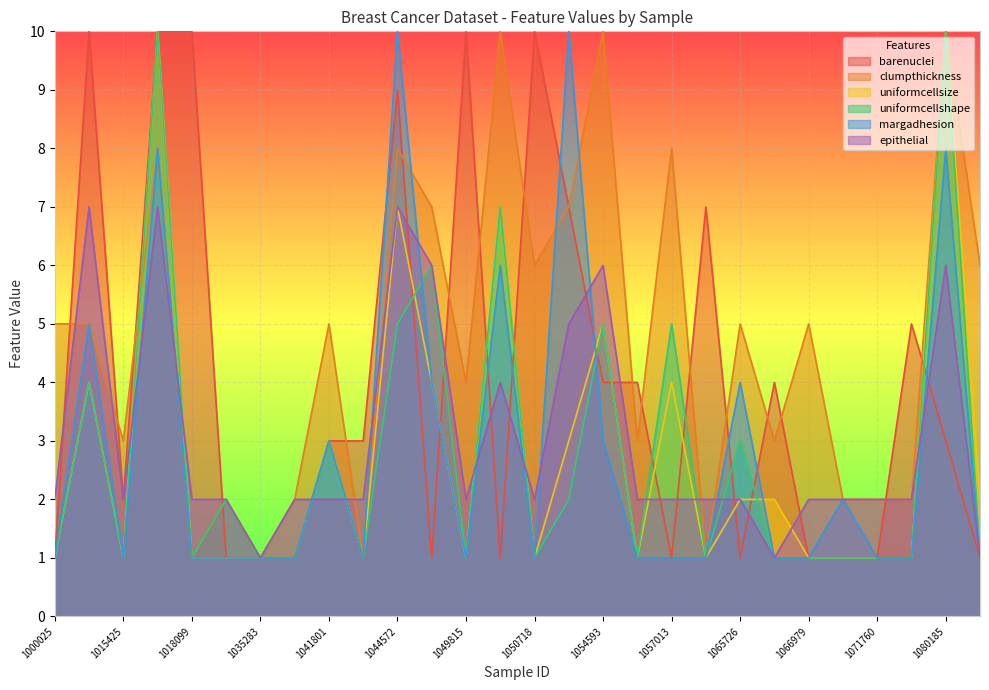

How many interior local valleys does the clumpthickness series have?

9